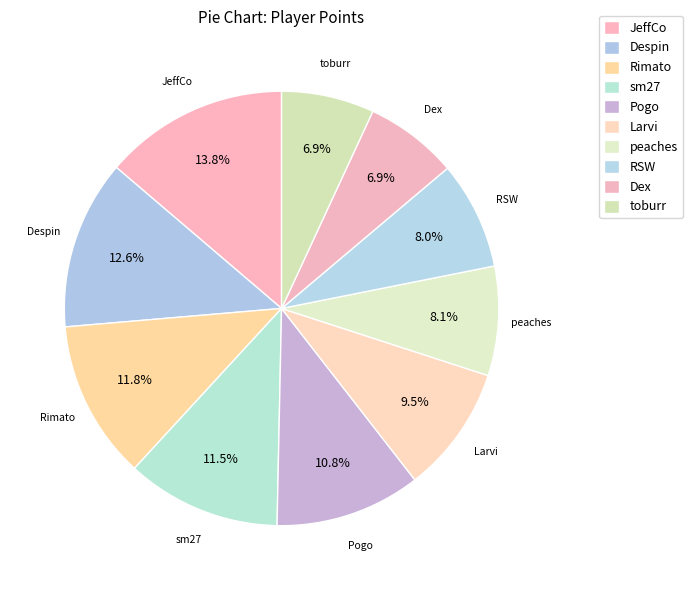

Which slice is the largest?

JeffCo